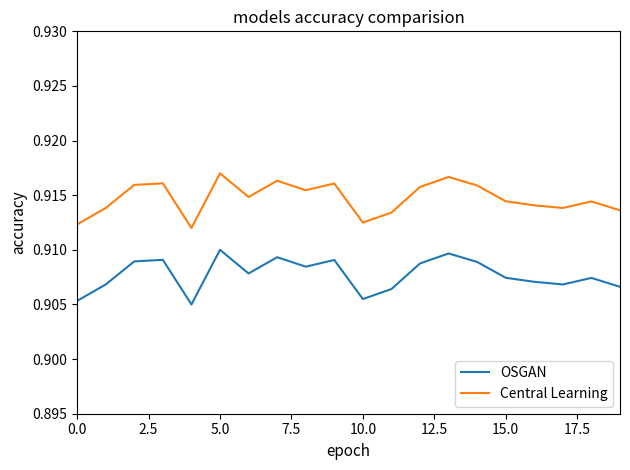

Which series has the largest total across all categories?

Central Learning